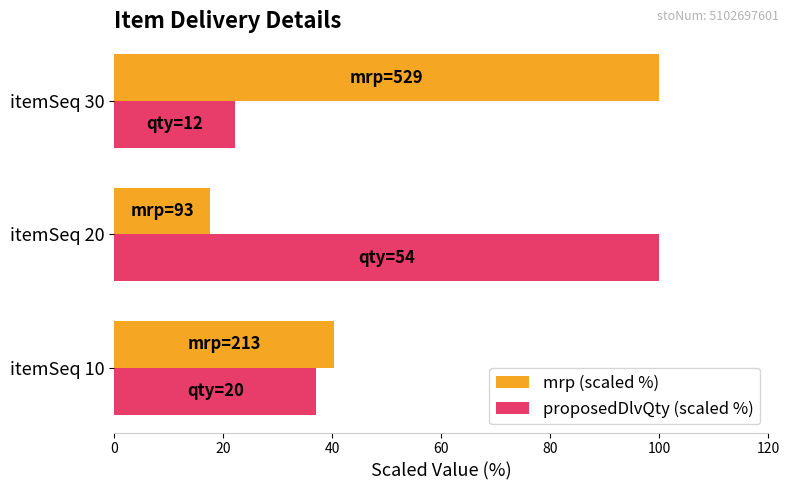

At how many categories does at least one series exceed 28?

3